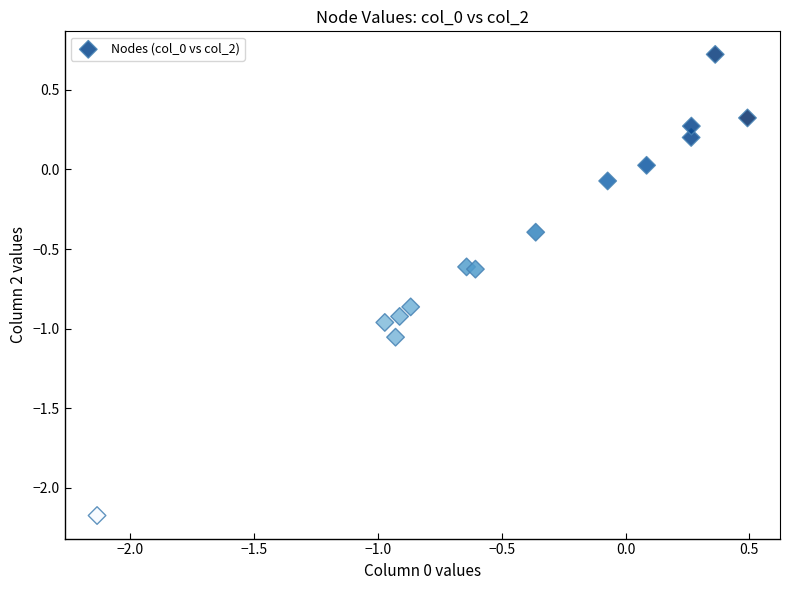

What is the range of Y values (max minus min)?

2.9